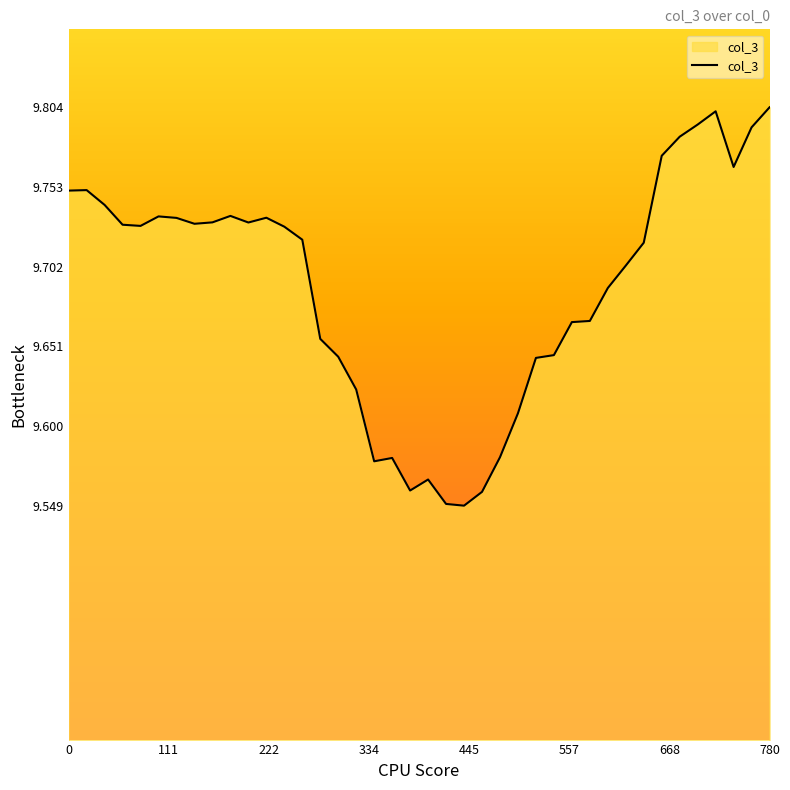

Count the number of categories in the chart.

40